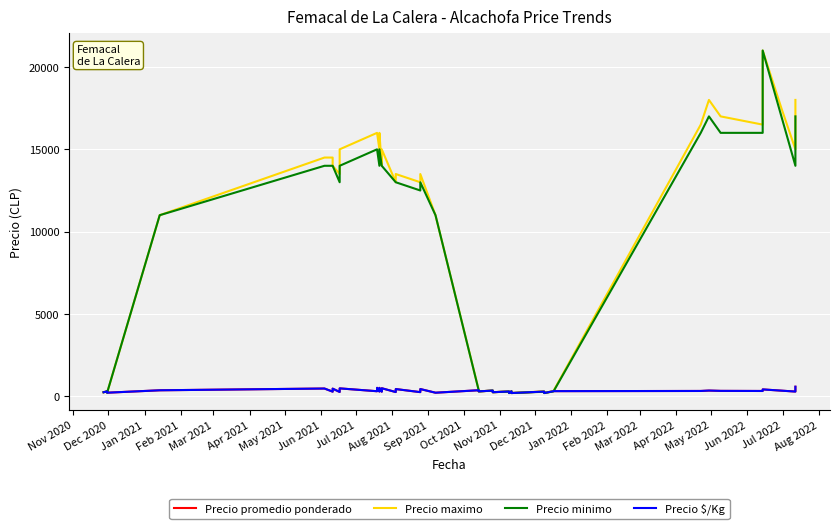

What is the label of the 35th point from the right?

Apr 2021